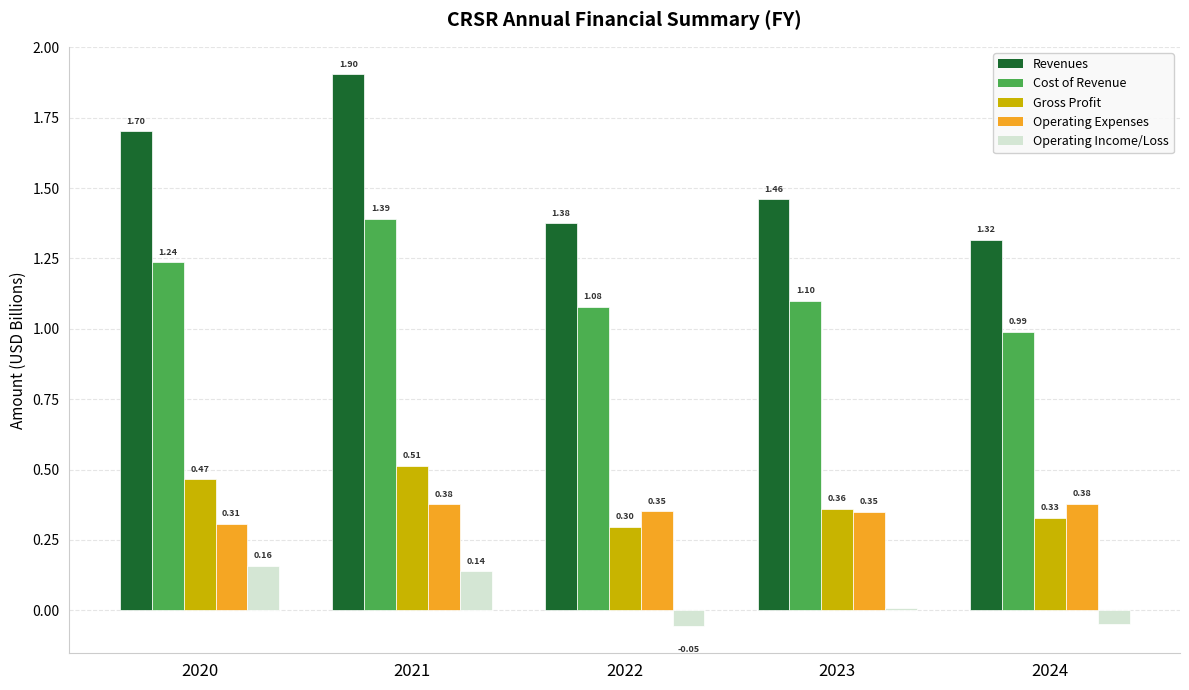

Are the bars horizontal?

No